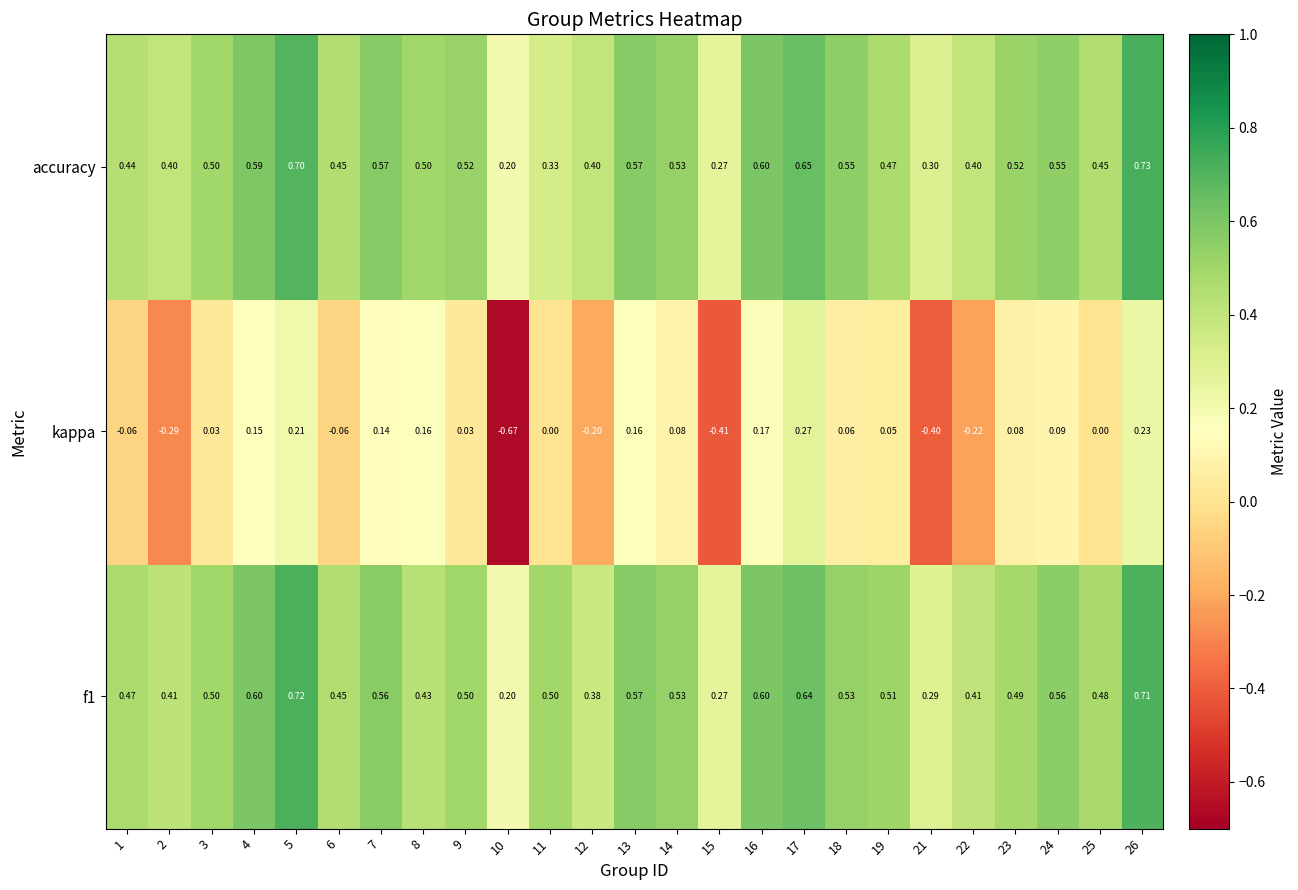

Is the value of kappa at 17 greater than the value of f1 at 6?

No